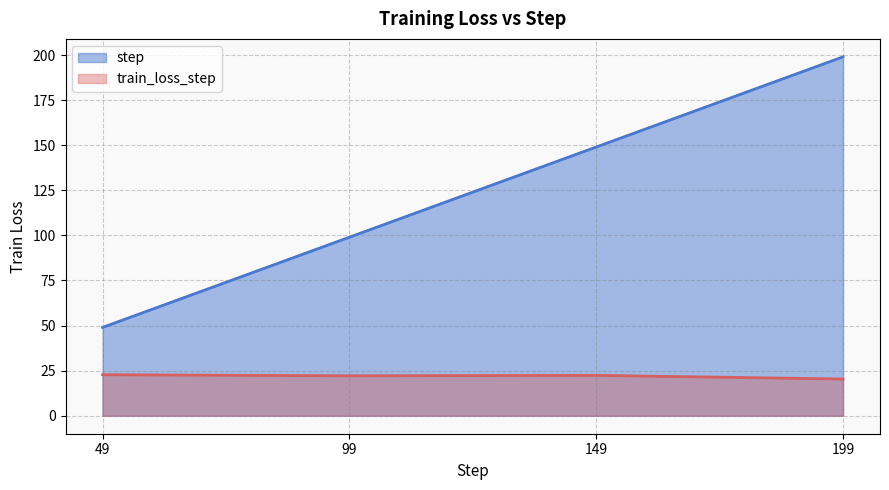

Which series has the largest total across all categories?

step